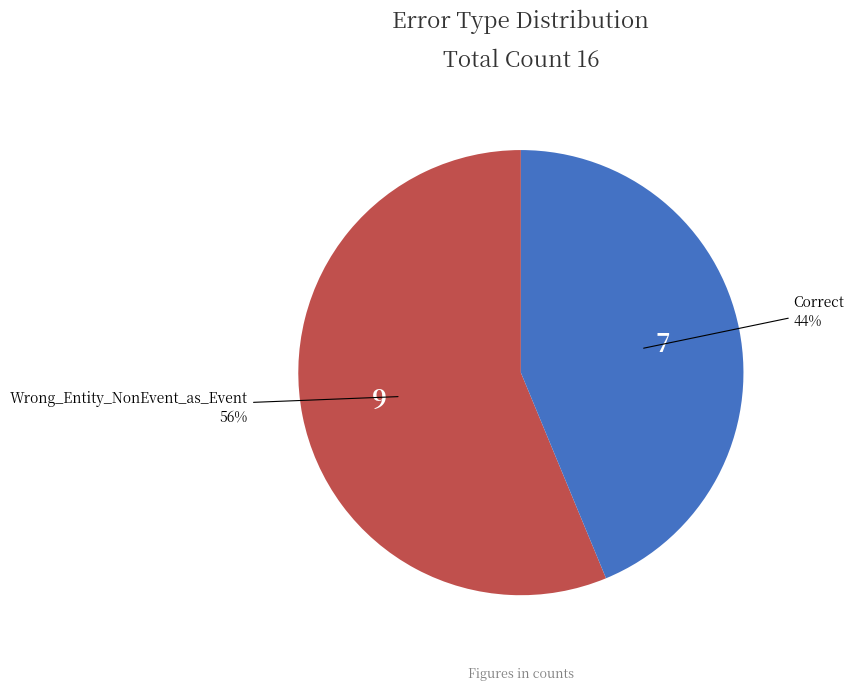

To the nearest percent, what is the average slice percentage?

50%